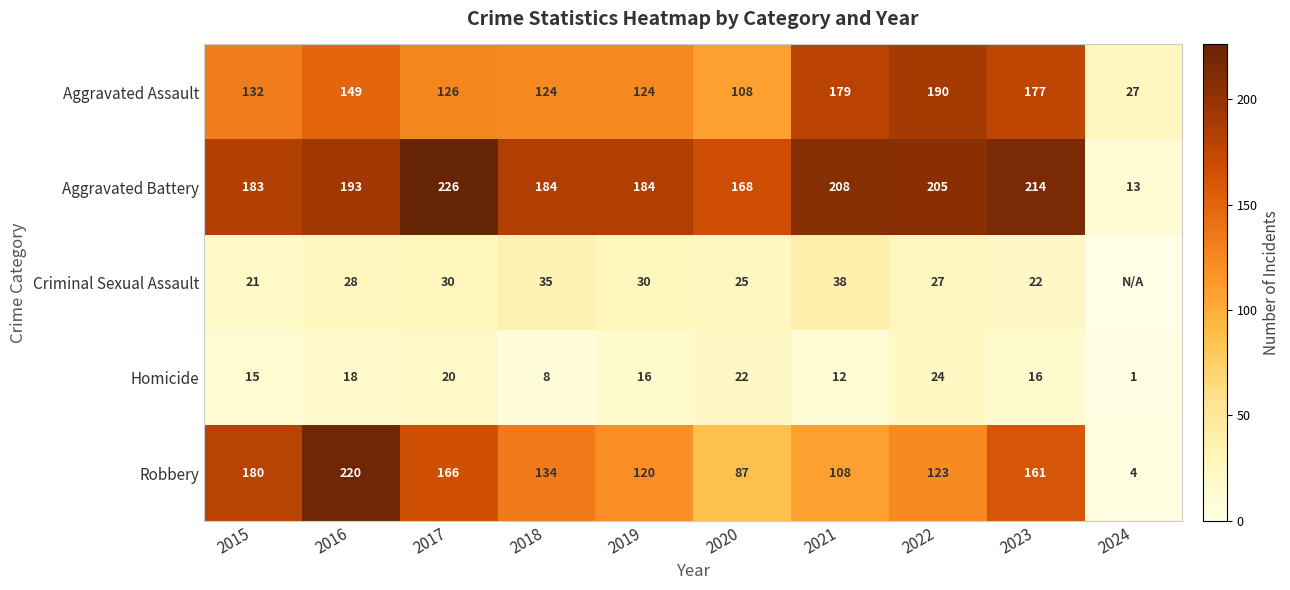

Which has a higher value, 2019 or 2023?

2023